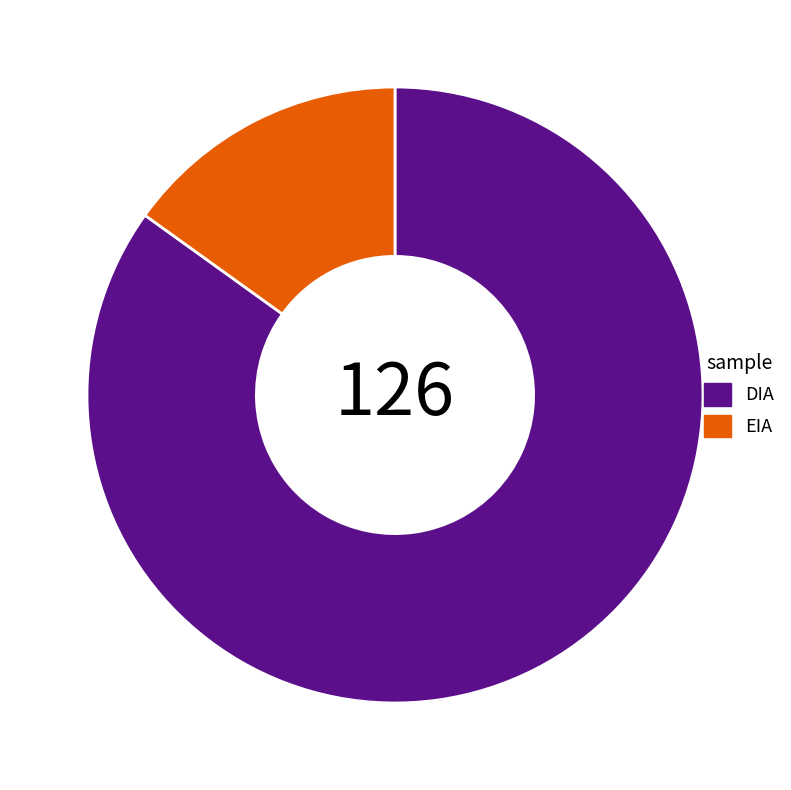

Count the number of slices in the pie.

2